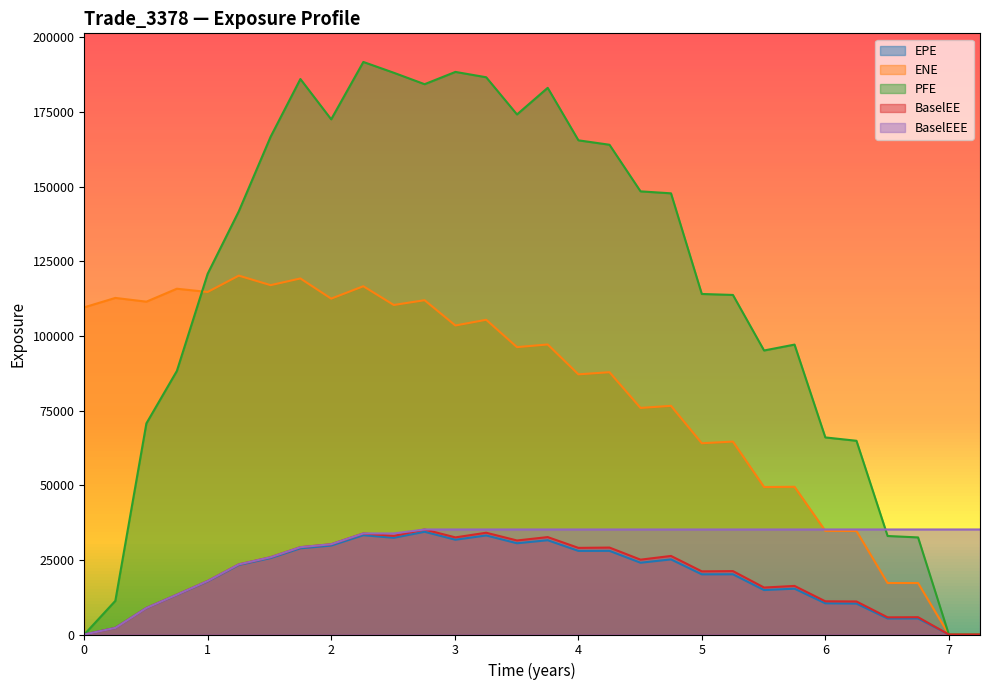

The value of BaselEEE at 0.50277 is 8879.5. True or false?

True